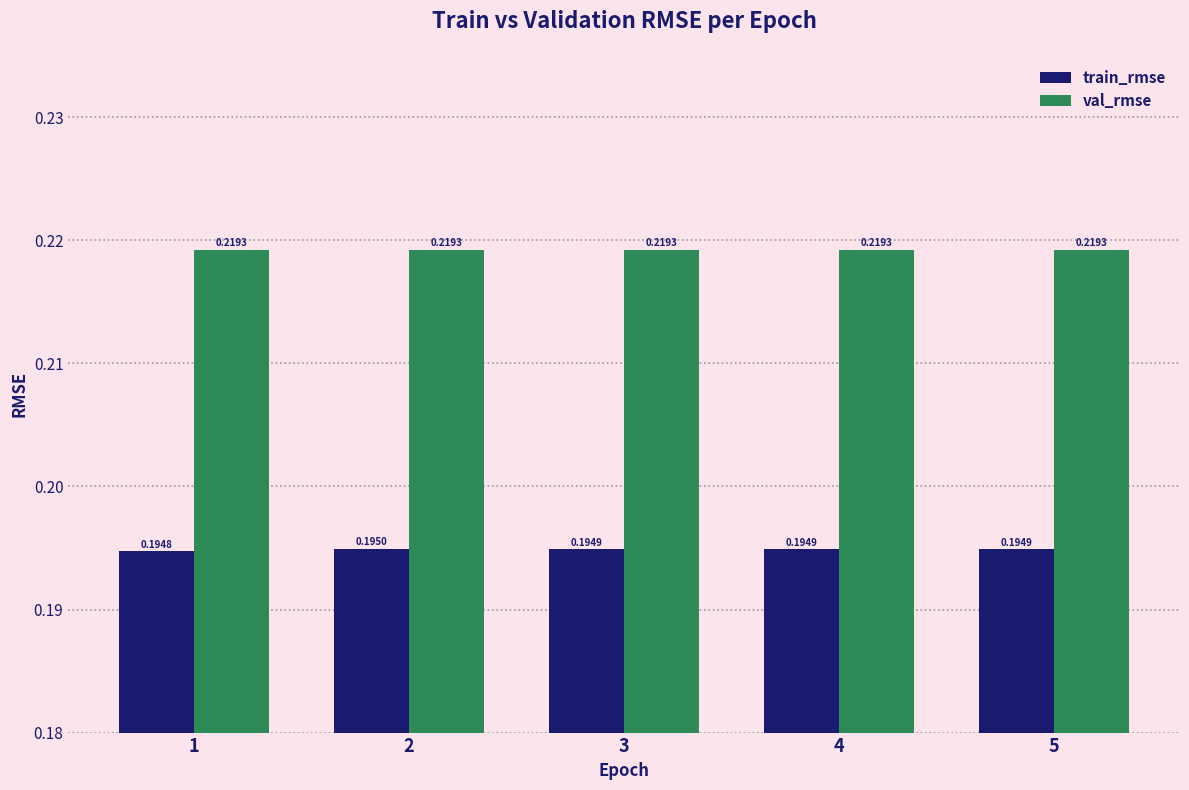

Which series has the largest total across all categories?

val_rmse